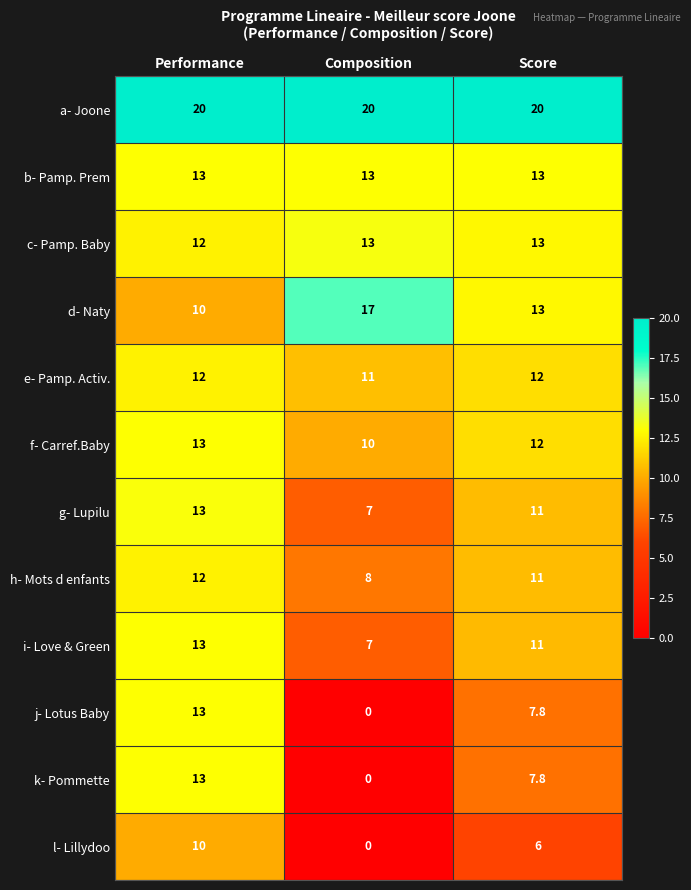

Which label corresponds to the smallest value in the chart?

Composition